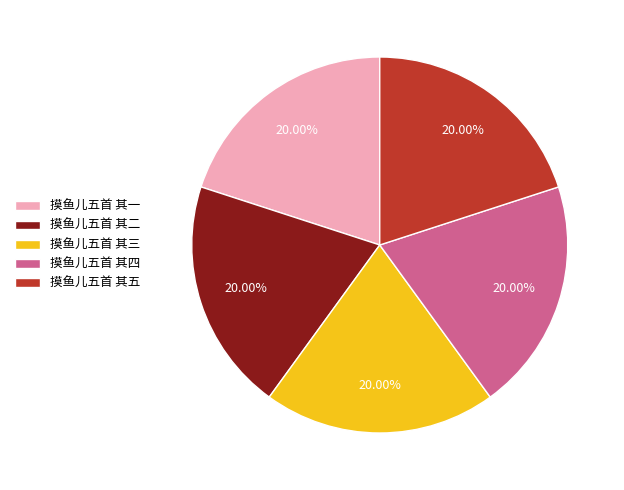

Does 摸鱼儿五首 其一 account for over 50% of the chart?

No